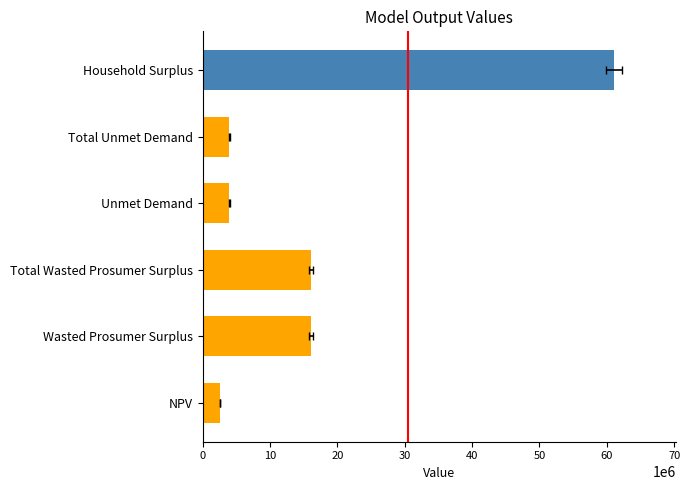

Reading left to right, extract all data points from this chart.

2573714.1	16052082.5	16052082.5	3940022.8	3940022.8	61082538.2